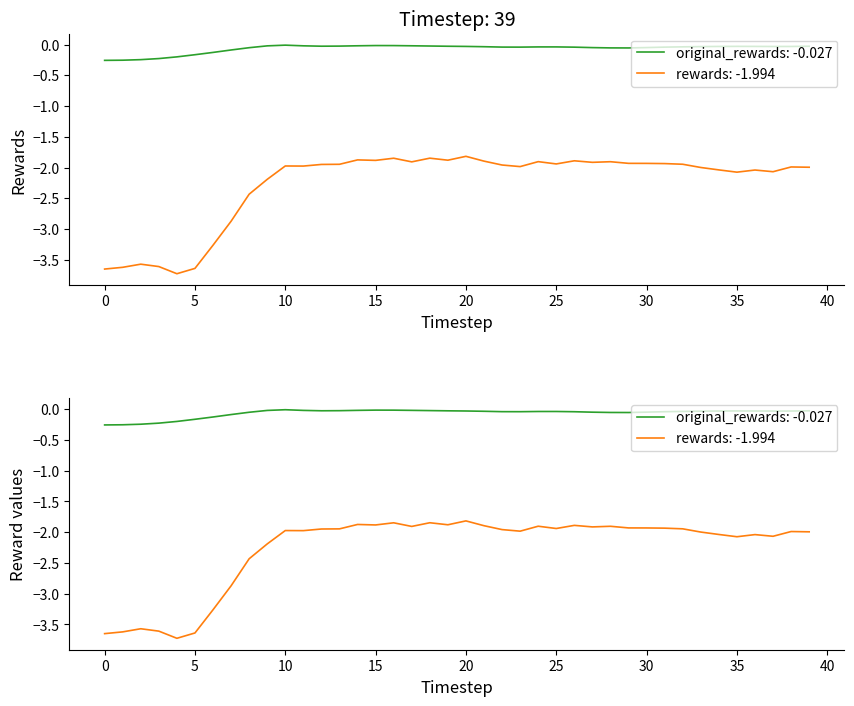

At which label does rewards reach its peak?

20